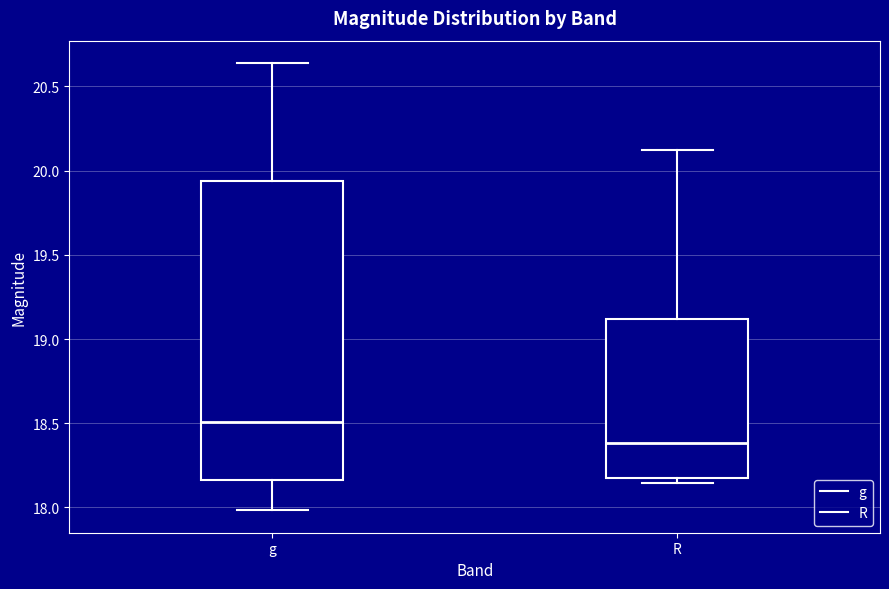

Where does the median line of the box for R sit on the y-axis? The values are not printed on the chart, so give them approximately, as read against the axis.

18.40